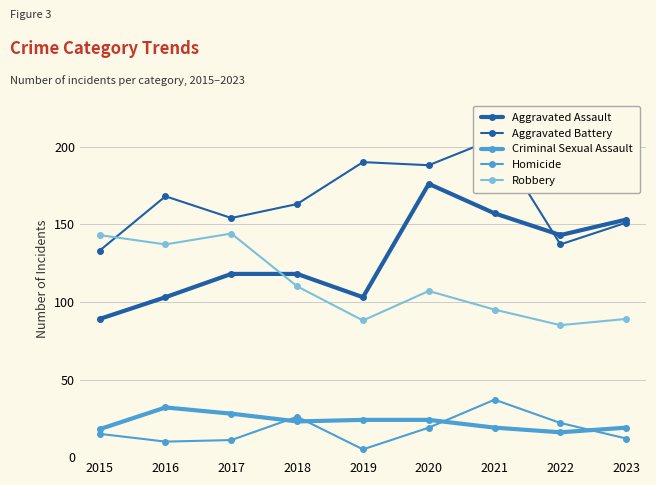

What is the difference between the highest and lowest values at 2015?

128